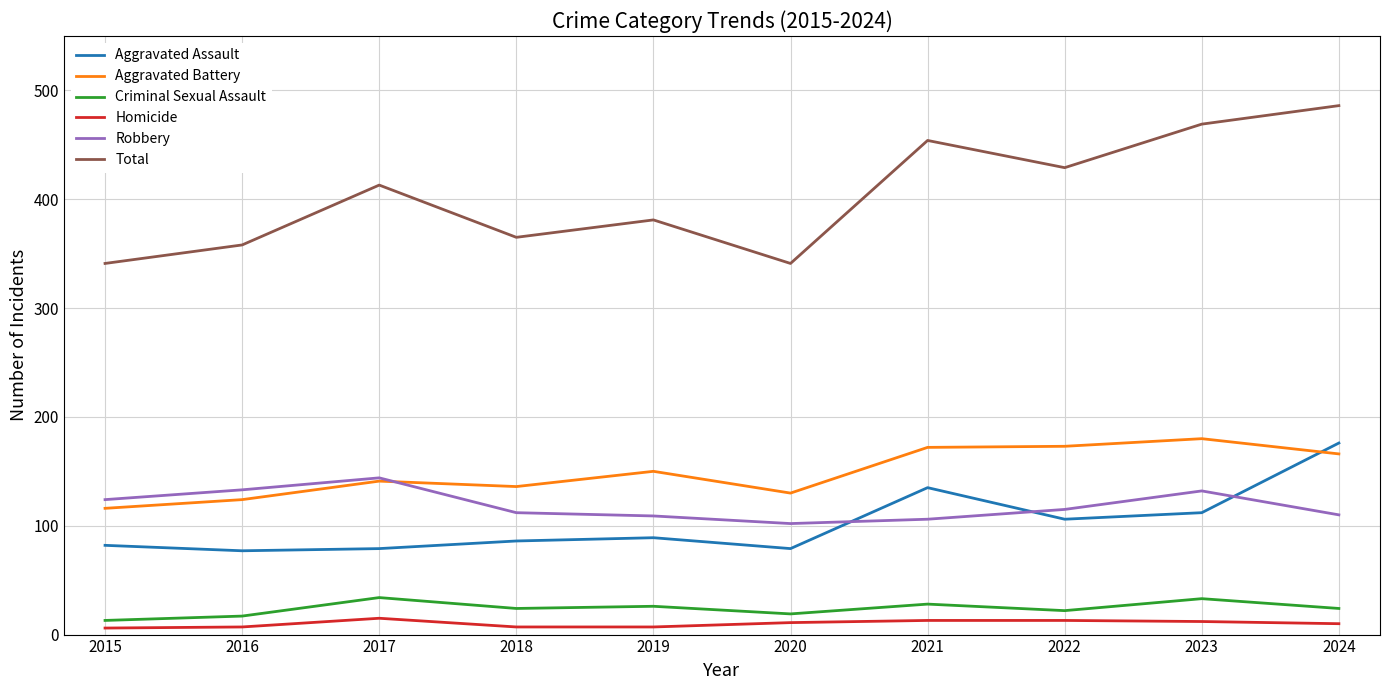

True or false: Homicide and Robbery intersect in this chart.

False